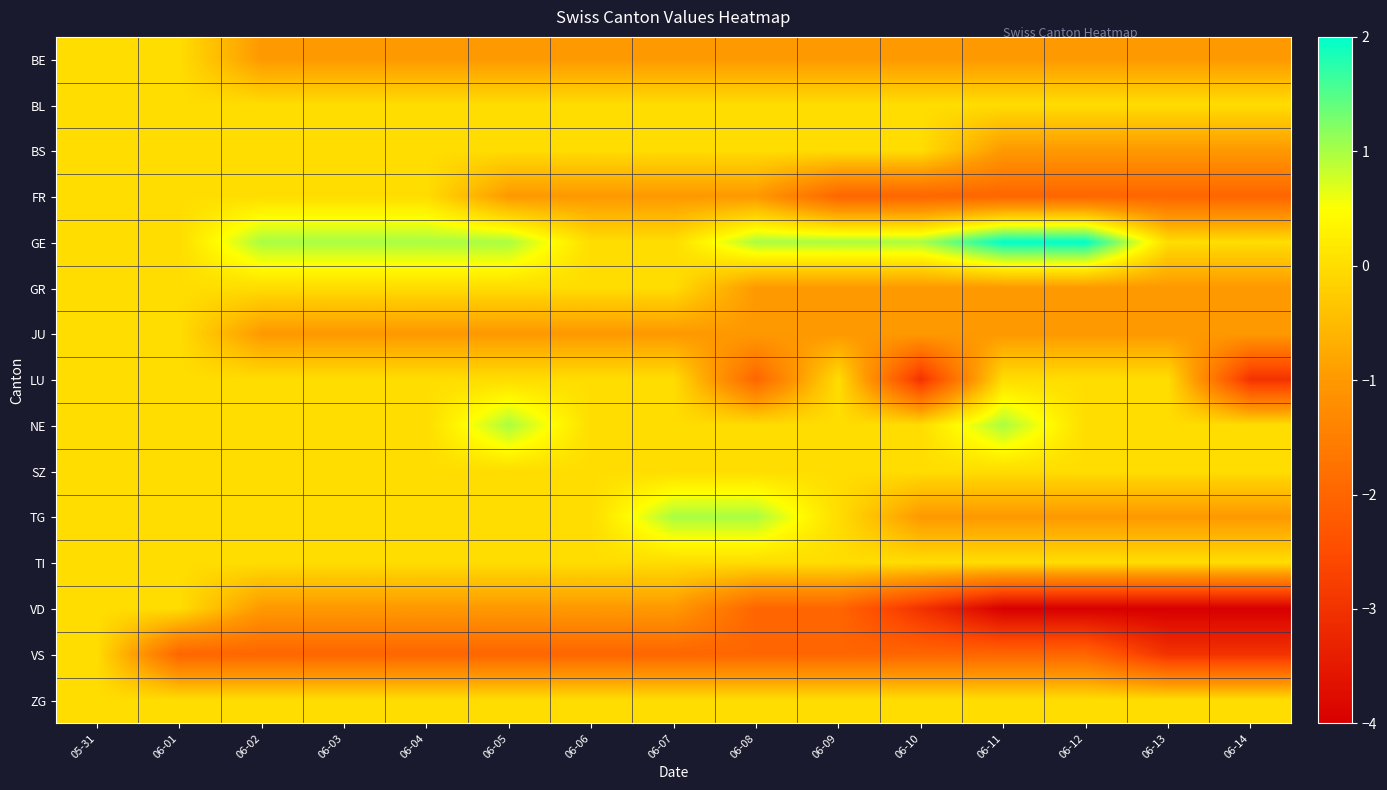

Reading left to right, what are all the values shown in this chart?

BE: 05-31=0	06-01=0	06-02=-1	06-03=-1	06-04=-1	06-05=-1	06-06=-1	06-07=-1	06-08=-1	06-09=-1	06-10=-1	06-11=-1	06-12=-1	06-13=-1	06-14=-1
BL: 05-31=0	06-01=0	06-02=0	06-03=0	06-04=0	06-05=0	06-06=0	06-07=0	06-08=0	06-09=0	06-10=0	06-11=0	06-12=0	06-13=0	06-14=0
BS: 05-31=0	06-01=0	06-02=0	06-03=0	06-04=0	06-05=0	06-06=0	06-07=0	06-08=0	06-09=0	06-10=0	06-11=-1	06-12=-1	06-13=-1	06-14=-1
FR: 05-31=0	06-01=0	06-02=0	06-03=0	06-04=0	06-05=-1	06-06=-1	06-07=-1	06-08=-1	06-09=-2	06-10=-2	06-11=-2	06-12=-2	06-13=-2	06-14=-2
GE: 05-31=0	06-01=0	06-02=1	06-03=1	06-04=1	06-05=1	06-06=0	06-07=0	06-08=1	06-09=1	06-10=1	06-11=2	06-12=2	06-13=0	06-14=0
GR: 05-31=0	06-01=0	06-02=0	06-03=0	06-04=0	06-05=0	06-06=0	06-07=0	06-08=-1	06-09=-1	06-10=-1	06-11=-1	06-12=-1	06-13=-1	06-14=-1
JU: 05-31=0	06-01=0	06-02=-1	06-03=-1	06-04=-1	06-05=-1	06-06=-1	06-07=-1	06-08=-1	06-09=-1	06-10=-1	06-11=-1	06-12=-1	06-13=-1	06-14=-1
LU: 05-31=0	06-01=0	06-02=0	06-03=0	06-04=0	06-05=0	06-06=0	06-07=0	06-08=-2	06-09=0	06-10=-3	06-11=0	06-12=0	06-13=0	06-14=-3
NE: 05-31=0	06-01=0	06-02=0	06-03=0	06-04=0	06-05=1	06-06=0	06-07=0	06-08=0	06-09=0	06-10=0	06-11=1	06-12=0	06-13=0	06-14=0
SZ: 05-31=0	06-01=0	06-02=0	06-03=0	06-04=0	06-05=0	06-06=0	06-07=0	06-08=0	06-09=0	06-10=0	06-11=0	06-12=0	06-13=0	06-14=0
TG: 05-31=0	06-01=0	06-02=0	06-03=0	06-04=0	06-05=0	06-06=0	06-07=1	06-08=1	06-09=0	06-10=-1	06-11=-1	06-12=-1	06-13=-1	06-14=-1
TI: 05-31=0	06-01=0	06-02=0	06-03=0	06-04=0	06-05=0	06-06=0	06-07=0	06-08=0	06-09=0	06-10=0	06-11=0	06-12=0	06-13=0	06-14=0
VD: 05-31=0	06-01=0	06-02=-1	06-03=-1	06-04=-1	06-05=-1	06-06=-1	06-07=-1	06-08=-2	06-09=-2	06-10=-3	06-11=-4	06-12=-4	06-13=-4	06-14=-4
VS: 05-31=0	06-01=-2	06-02=-2	06-03=-2	06-04=-2	06-05=-2	06-06=-2	06-07=-2	06-08=-2	06-09=-2	06-10=-2	06-11=-2	06-12=-2	06-13=-3	06-14=-3
ZG: 05-31=0	06-01=0	06-02=0	06-03=0	06-04=0	06-05=0	06-06=0	06-07=0	06-08=0	06-09=0	06-10=0	06-11=0	06-12=0	06-13=0	06-14=0